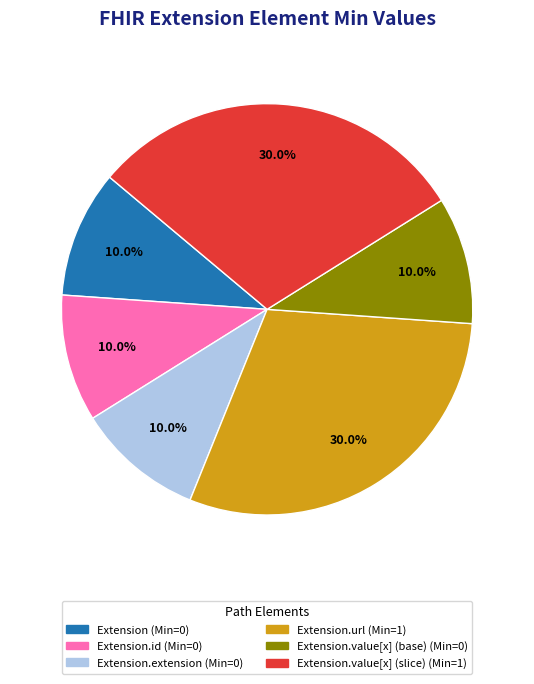

How many slices are in this pie chart?

6